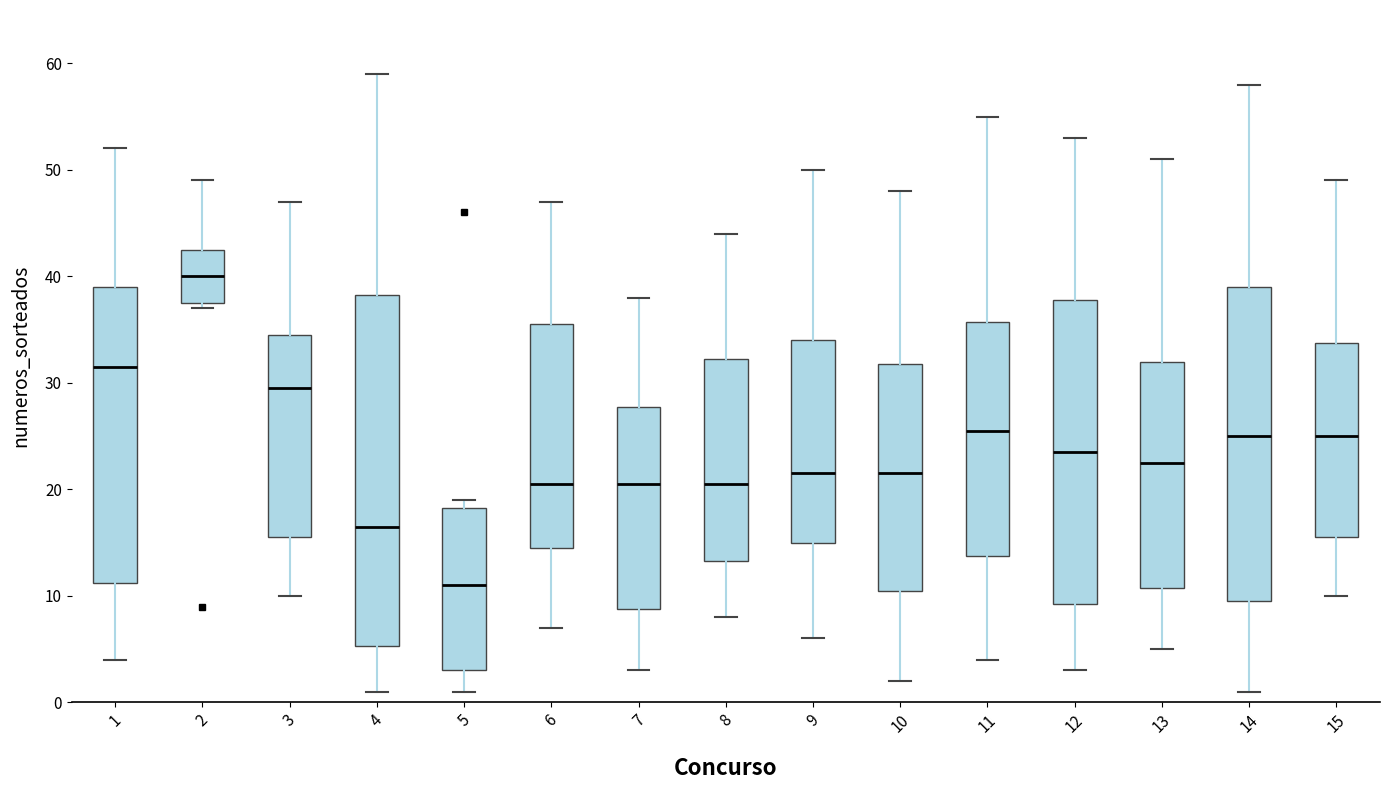

Where is the lower edge of the box at x = 2 on the y-axis? The values are not printed on the chart, so give them approximately, as read against the axis.

38